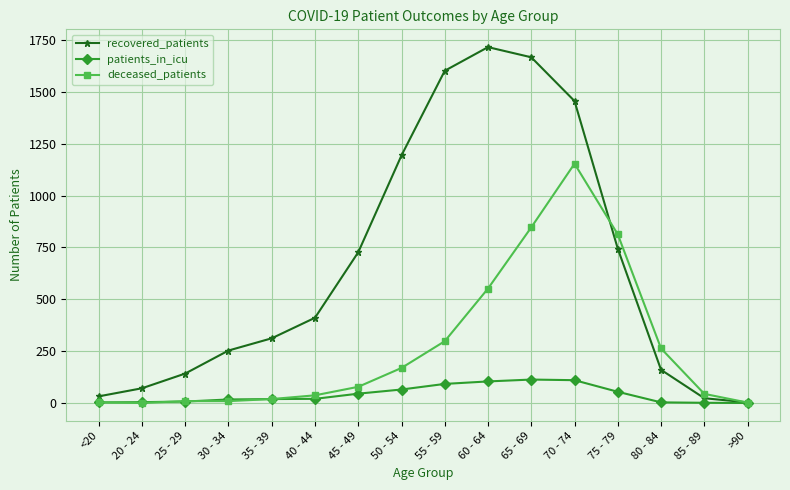

How many lines are shown in the chart?

3